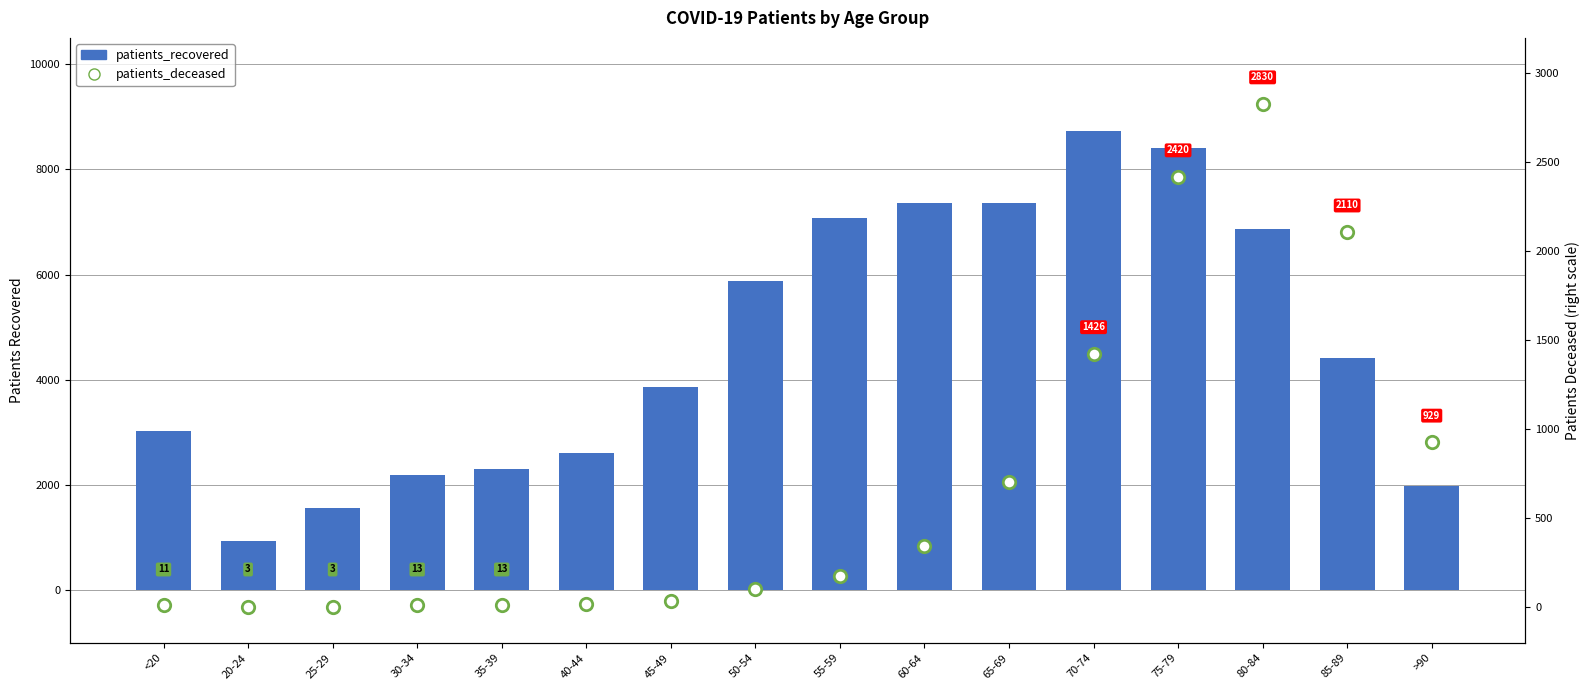

Which series has the largest Y range (max minus min)?

patients_recovered